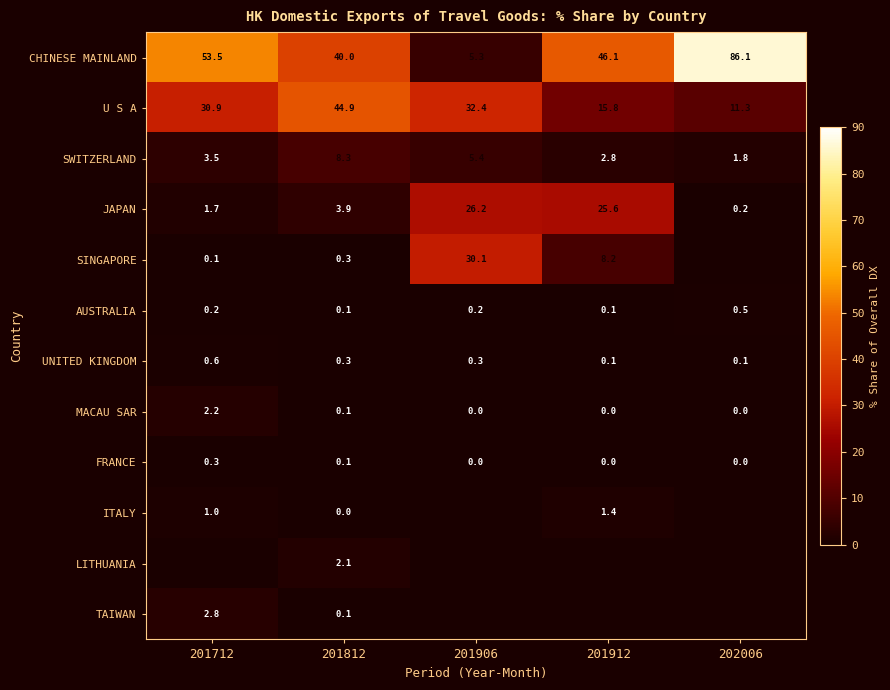

Is it true that FRANCE equals 0.1 at 201812?

True